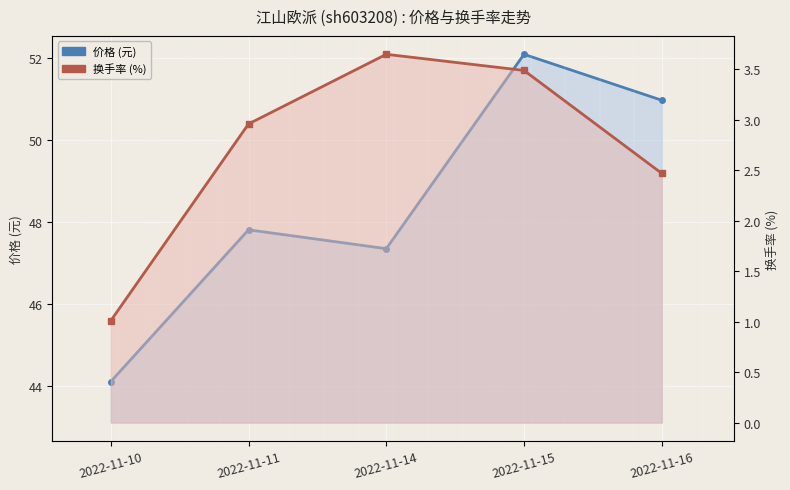

Rank the series by their average value, from lowest to highest.

换手率, 价格